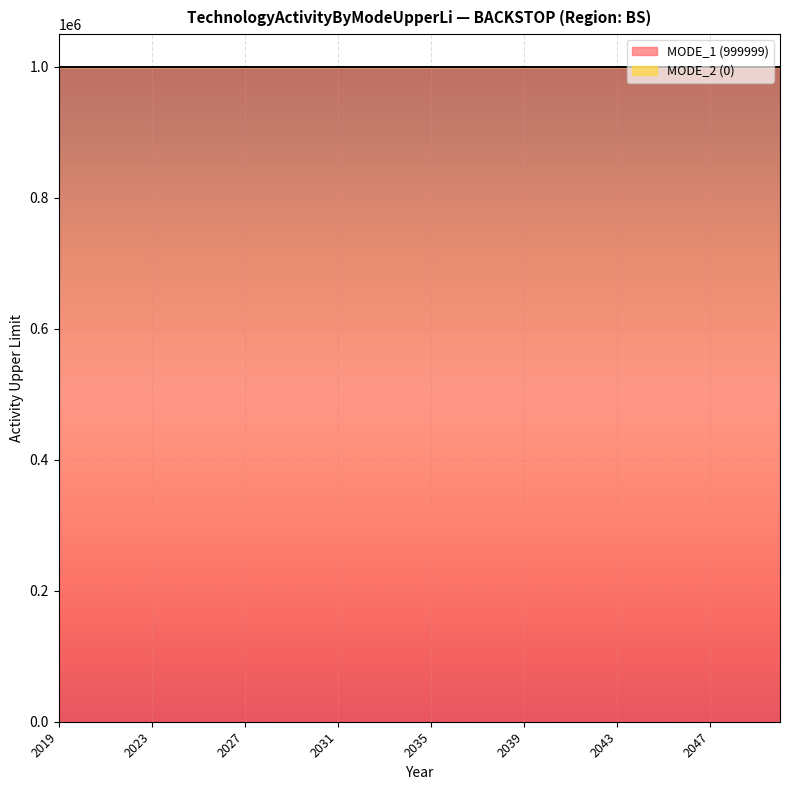

What is the difference between the highest and lowest values at 2035?

999999